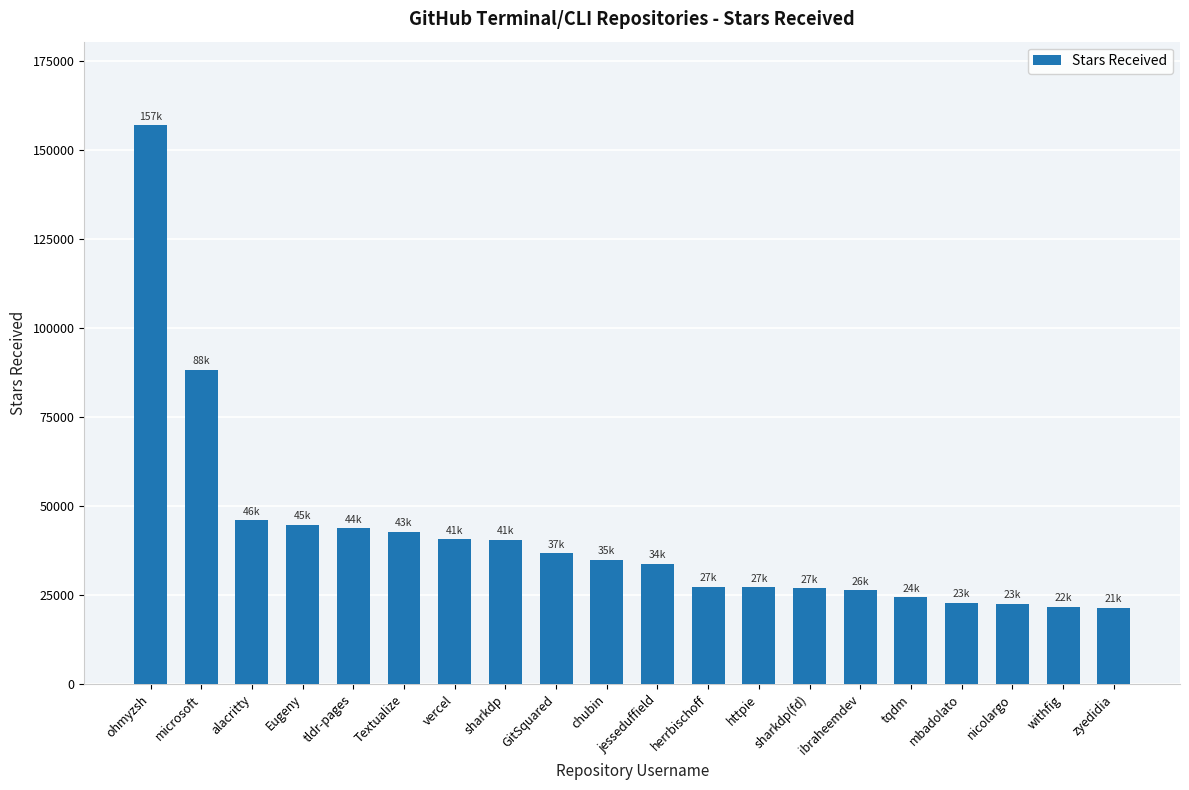

True or false: the data shows 11961 at sharkdp(fd).

False